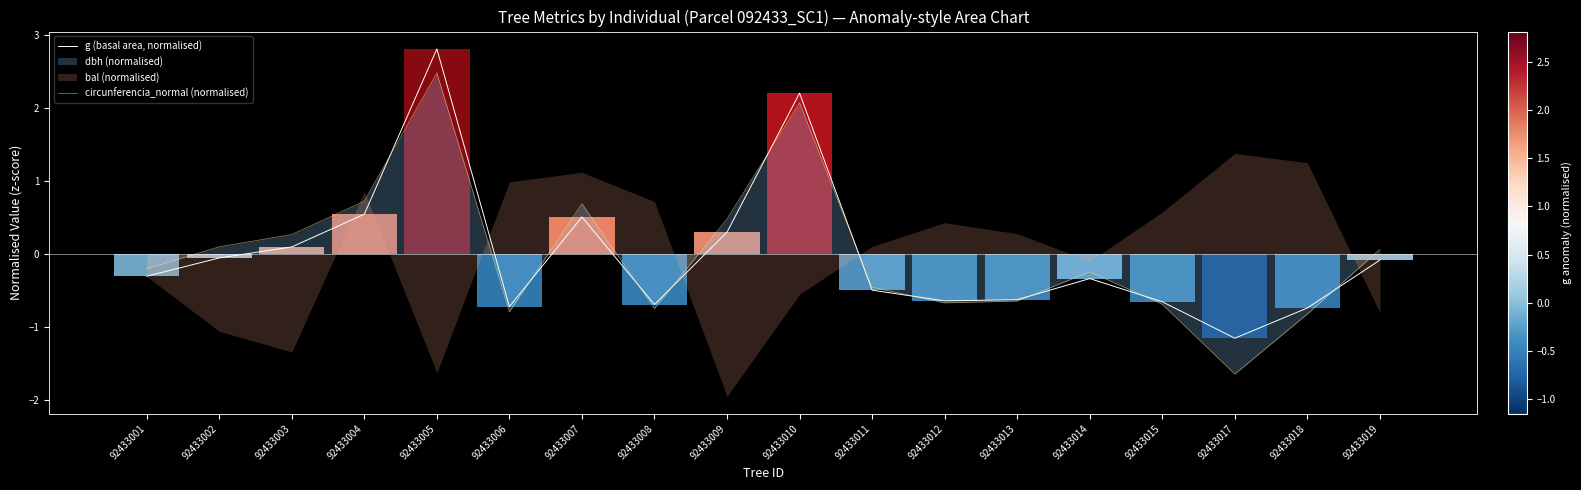

Rank the categories by g (basal area, normalised) value from lowest to highest.

92433017, 92433018, 92433006, 92433008, 92433015, 92433012, 92433013, 92433011, 92433014, 92433001, 92433019, 92433002, 92433003, 92433009, 92433007, 92433004, 92433010, 92433005